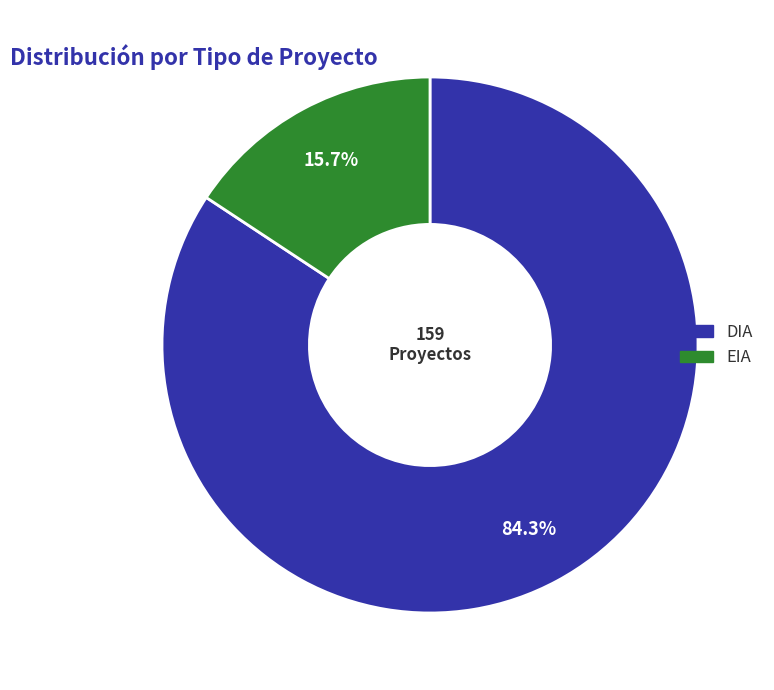

What is the ratio of the value at DIA to the value at EIA?

5.4